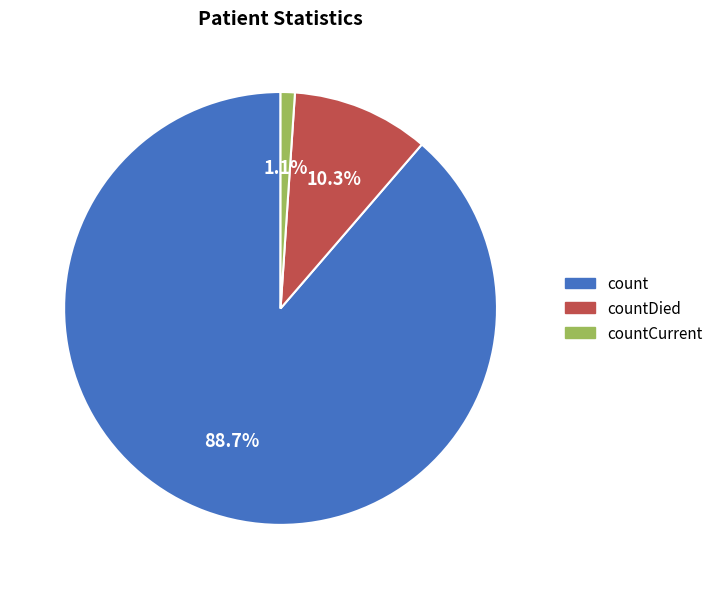

Does any single category account for the majority?

Yes